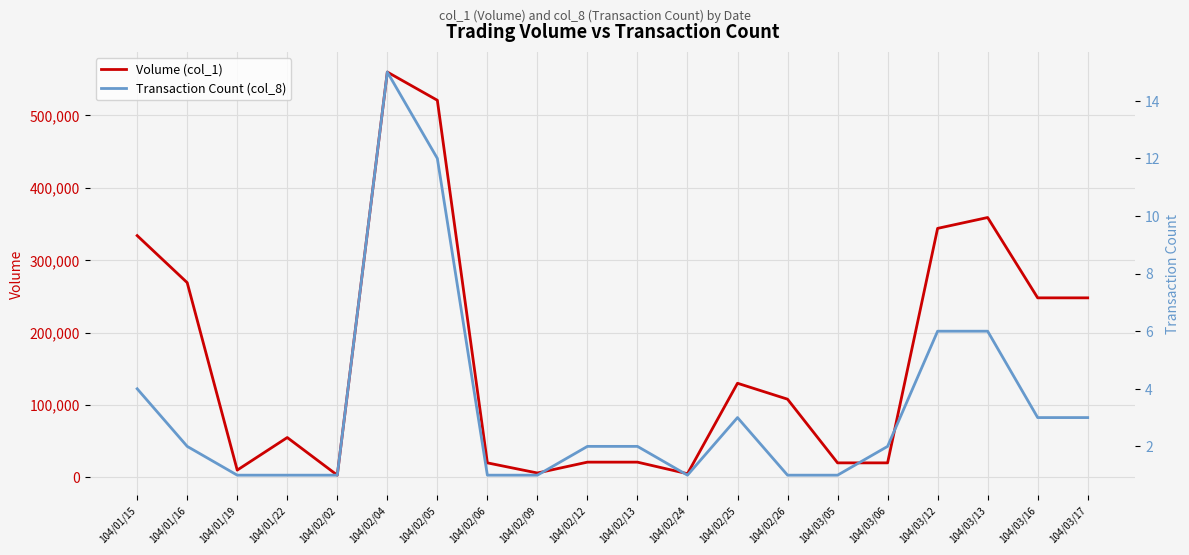

Which series has the largest total across all categories?

Volume (col_1)